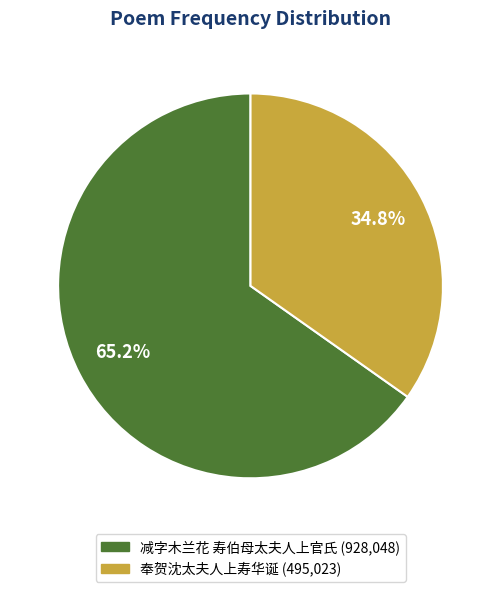

Which category accounts for the majority?

减字木兰花 寿伯母太夫人上官氏